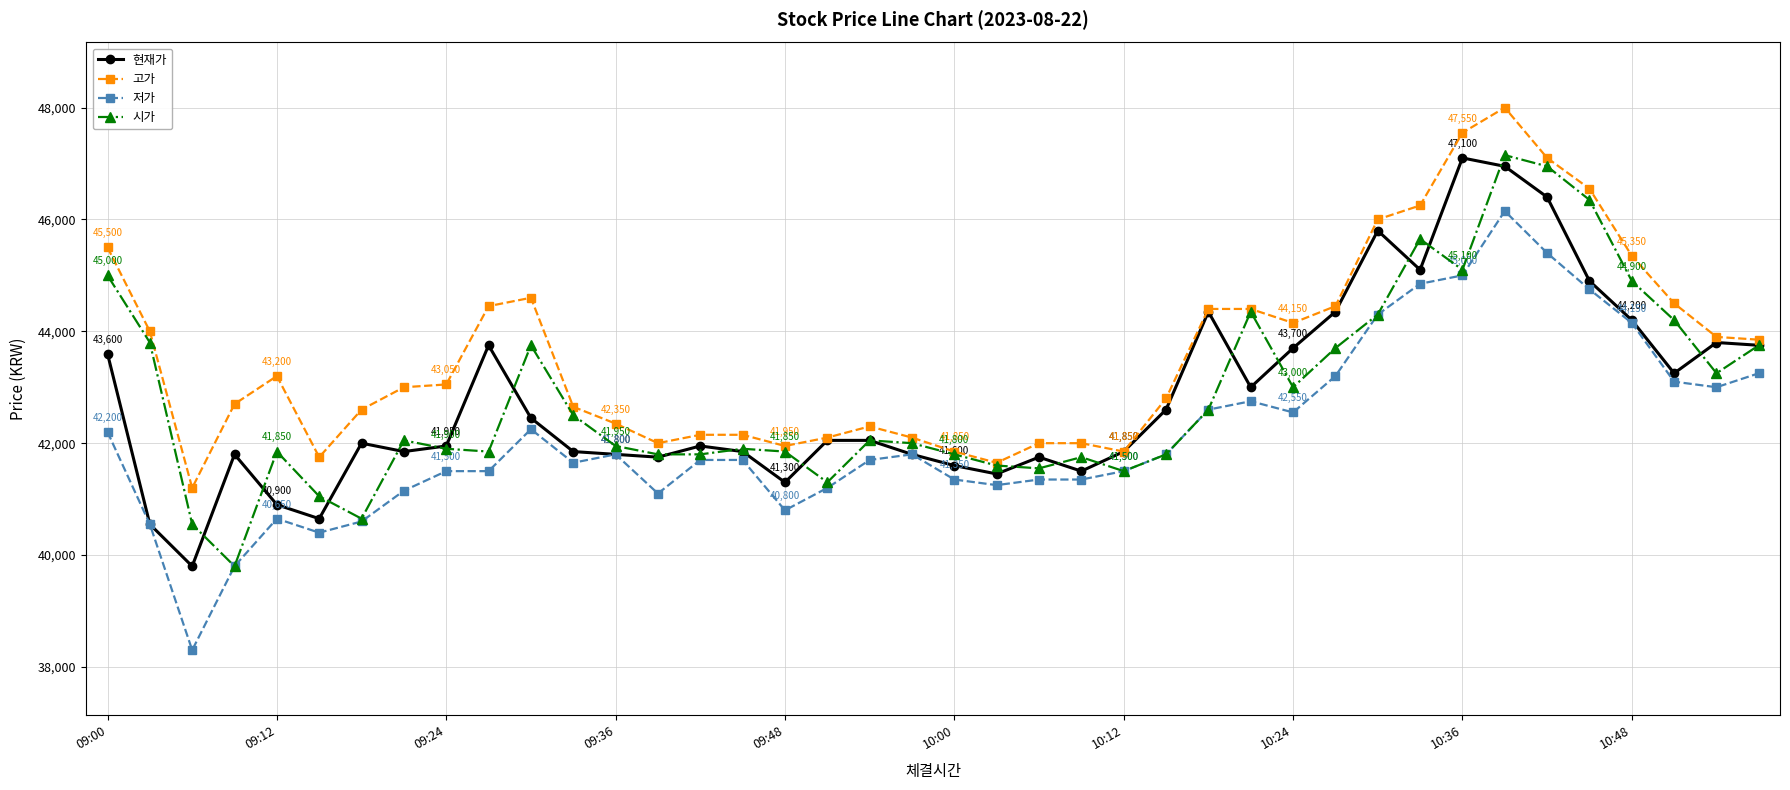

True or false: 저가 has more than 0 points higher than both neighbors.

True